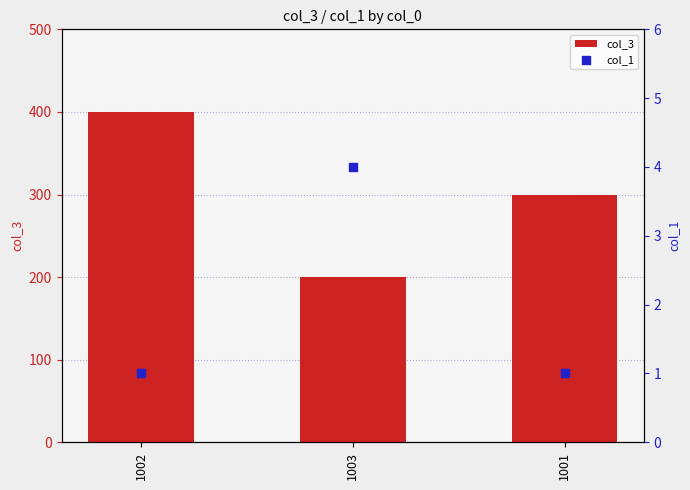

Which series has the widest spread of Y values?

col_3